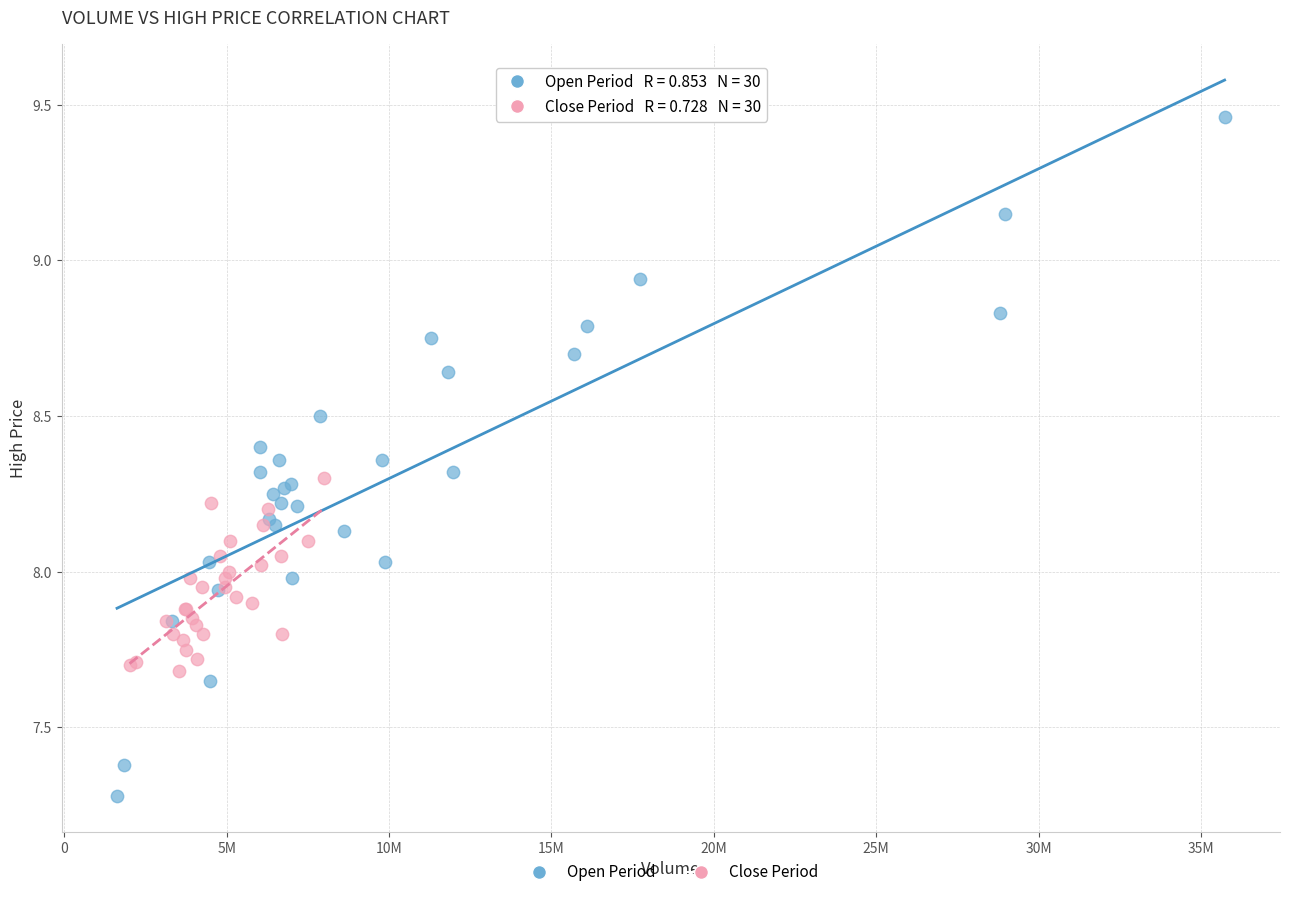

Which series reaches the minimum Y coordinate?

Open Period